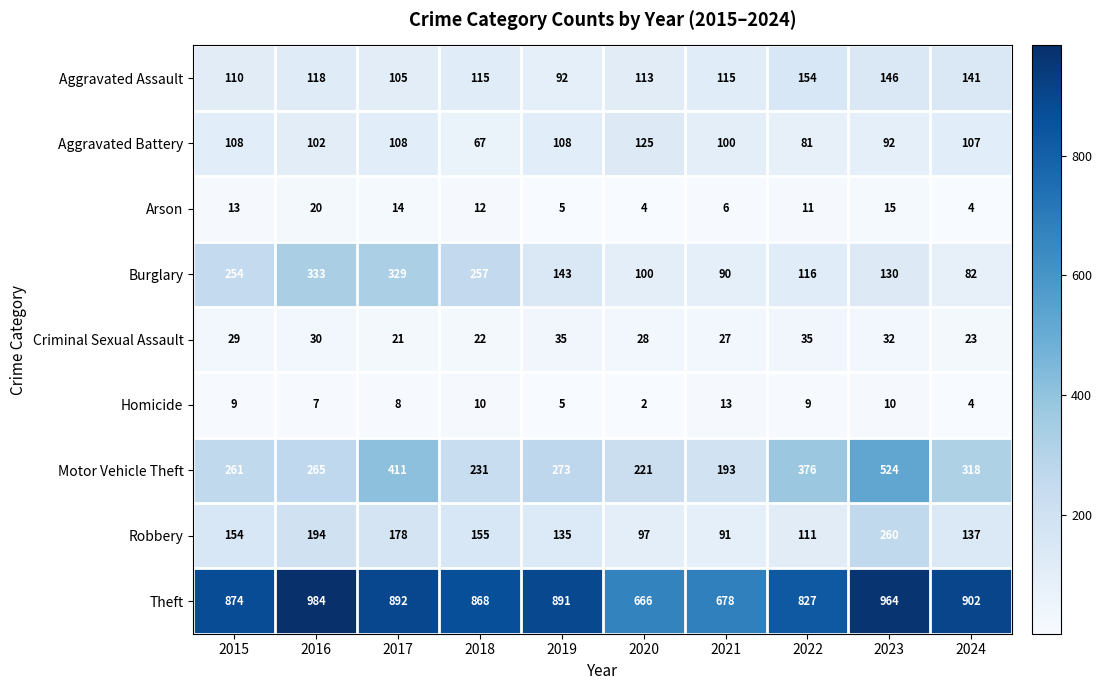

What is the total value across all series at 2015?

1812